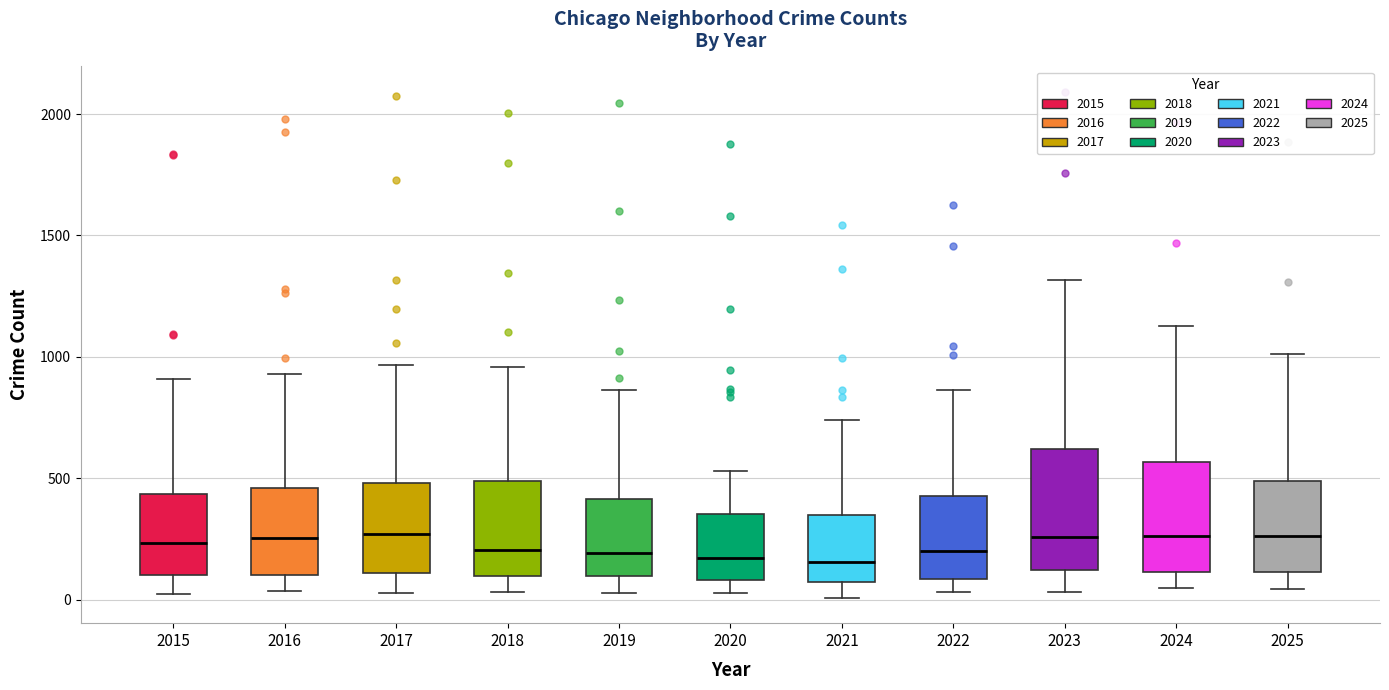

Where does the upper whisker of the box at x = 2025 end on the y-axis? The values are not printed on the chart, so give them approximately, as read against the axis.

1000